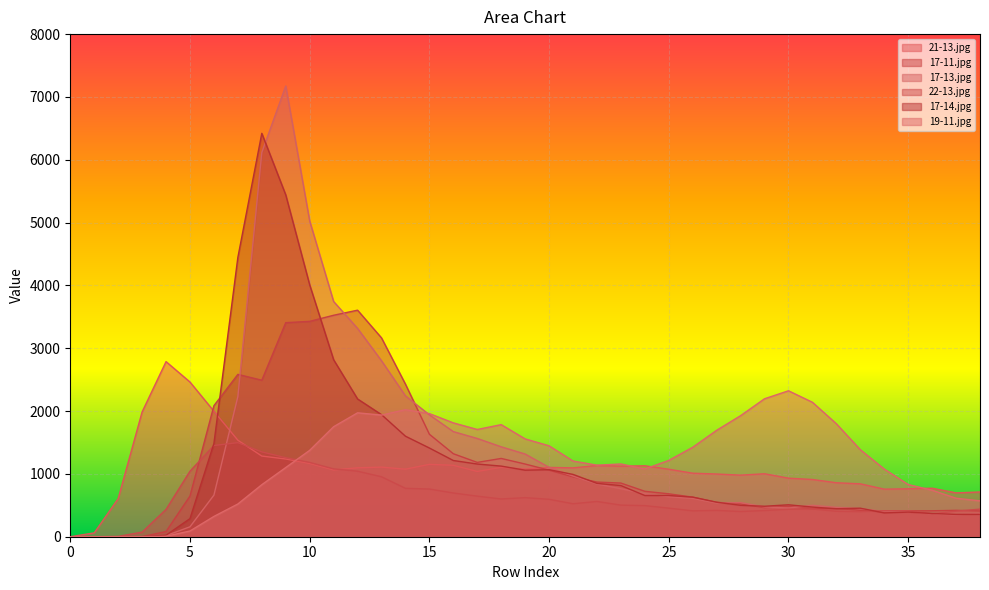

The 17-11.jpg series shows 734 at 15. True or false?

False